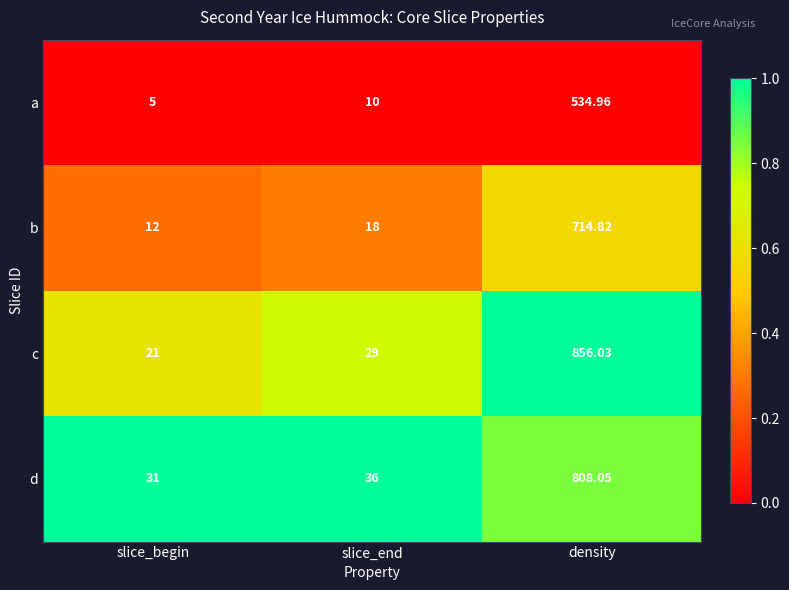

Which series has the largest total across all categories?

c